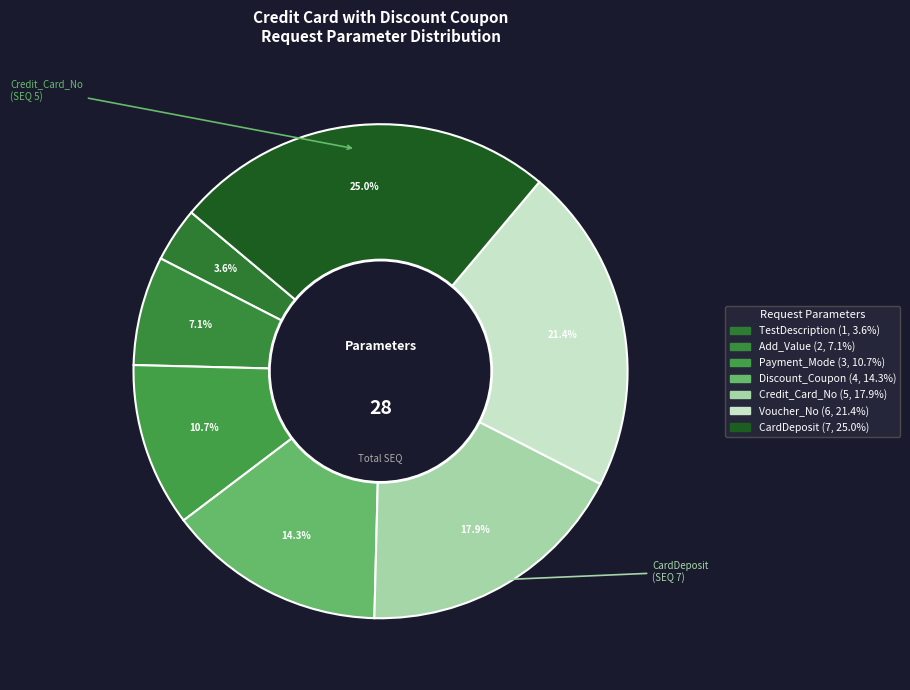

How many segments does this pie chart have?

7